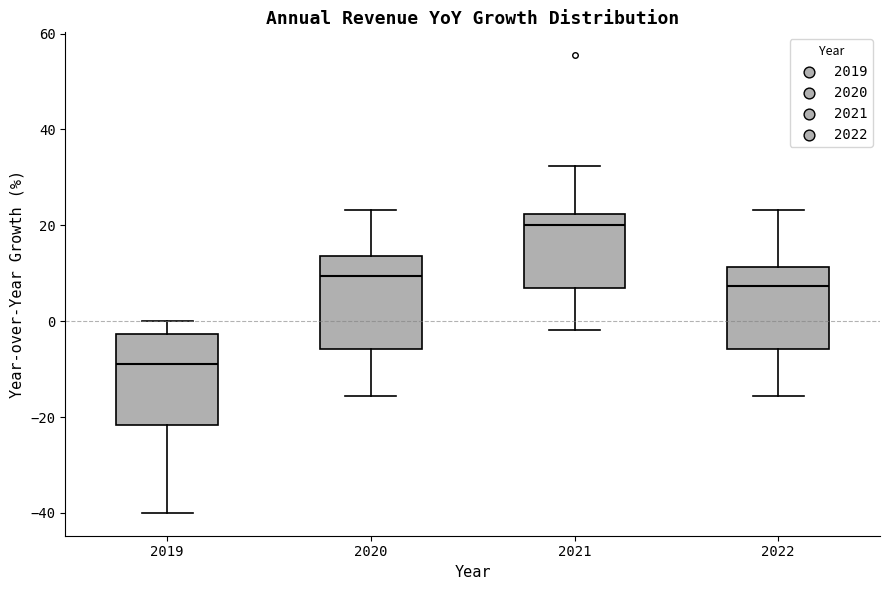

Reading left to right, read every box against the y-axis: the position of its median line, the range the box covers, and the ends of its whiskers. The values are not printed on the chart, so give them approximately, as read against the axis.

2019: median -8, box -22 to -2, whiskers -40 to 0
2020: median 10, box -6 to 14, whiskers -16 to 24
2021: median 20, box 8 to 22, whiskers -2 to 32
2022: median 8, box -6 to 12, whiskers -16 to 24